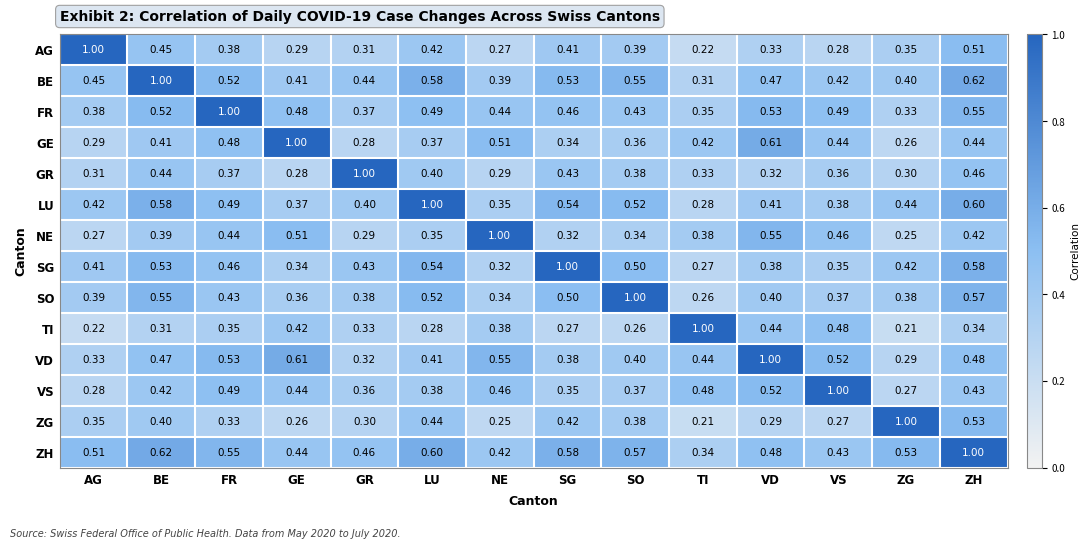

Rank the series at TI from highest to lowest value.

TI, VS, VD, GE, NE, FR, ZH, GR, BE, LU, SG, SO, AG, ZG